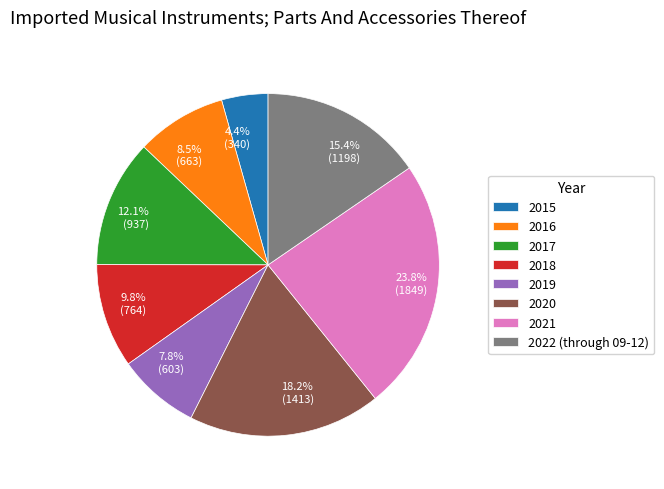

Is 2019 the majority of the pie?

No